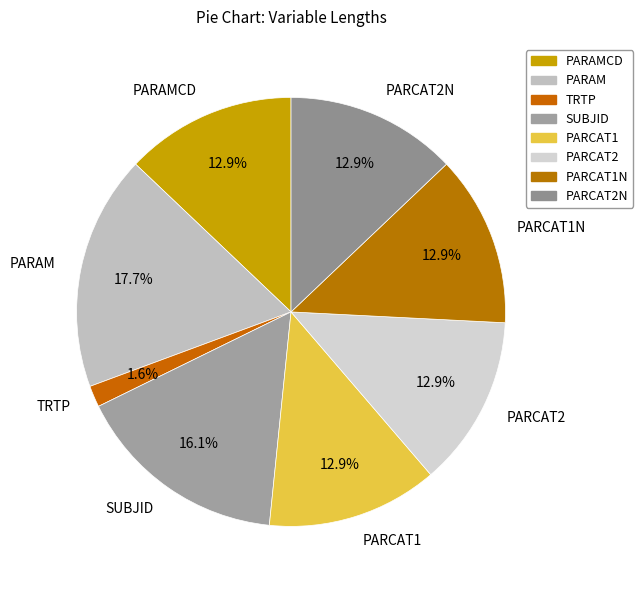

To the nearest percent, what is the difference between the PARCAT2N and PARAM slice percentages?

5%